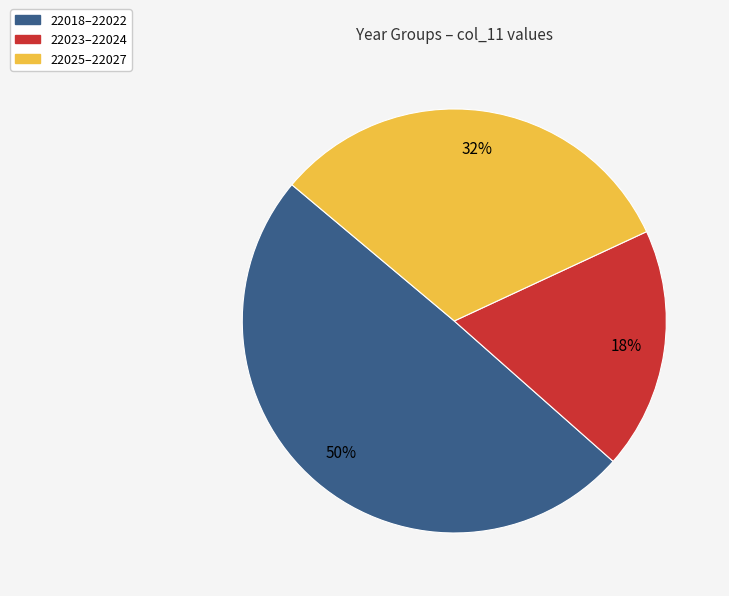

Does any single category account for the majority?

No